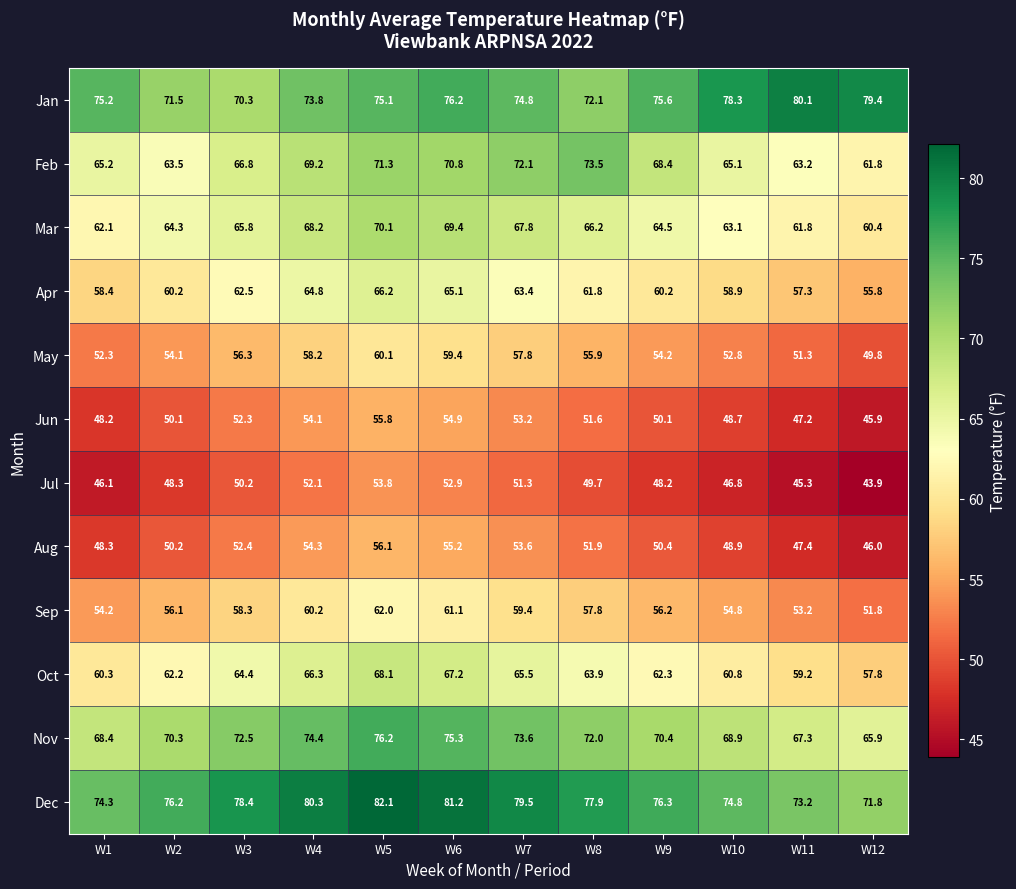

Which label corresponds to the largest value in the chart?

W5